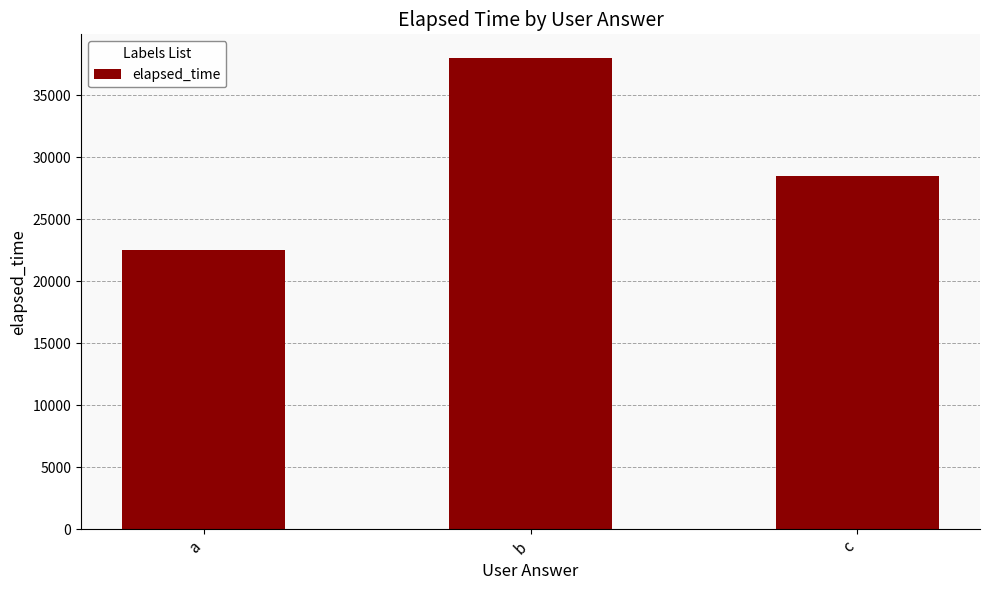

What is the value of the 3rd bar from the left?

28500